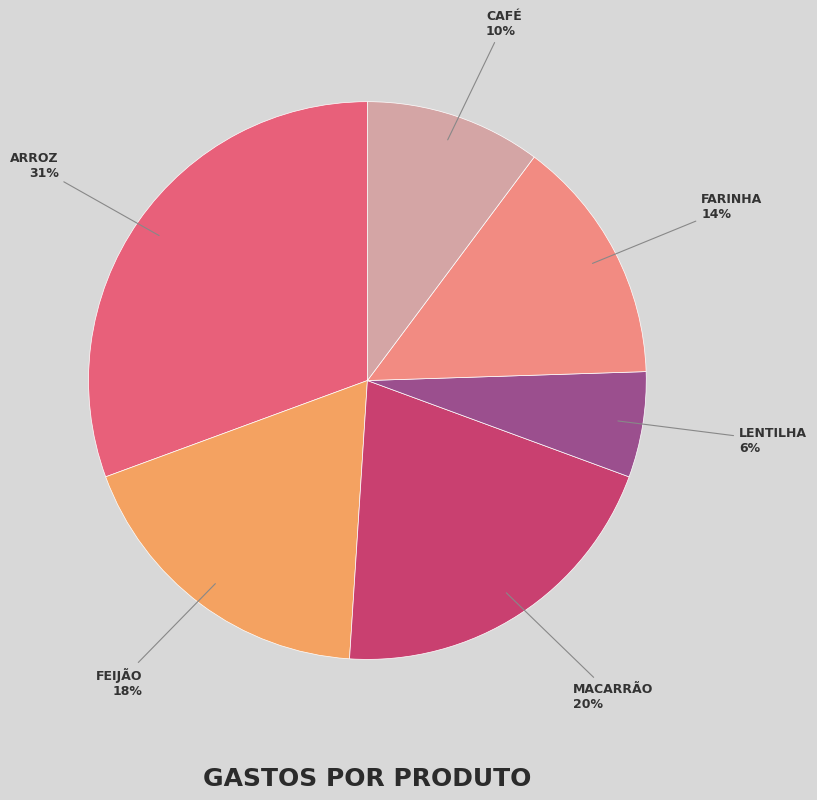

Does any single category account for the majority?

No